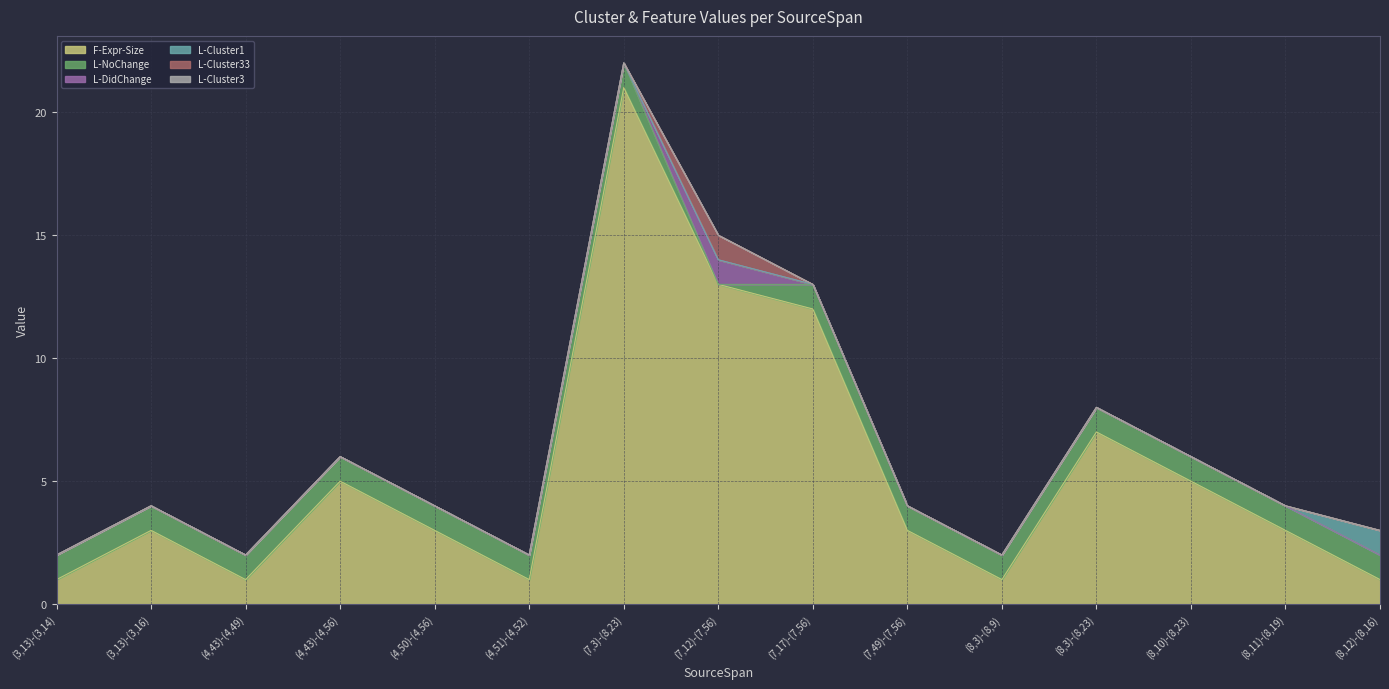

Which series changed the most between (8,3)-(8,23) and (8,12)-(8,16)?

F-Expr-Size